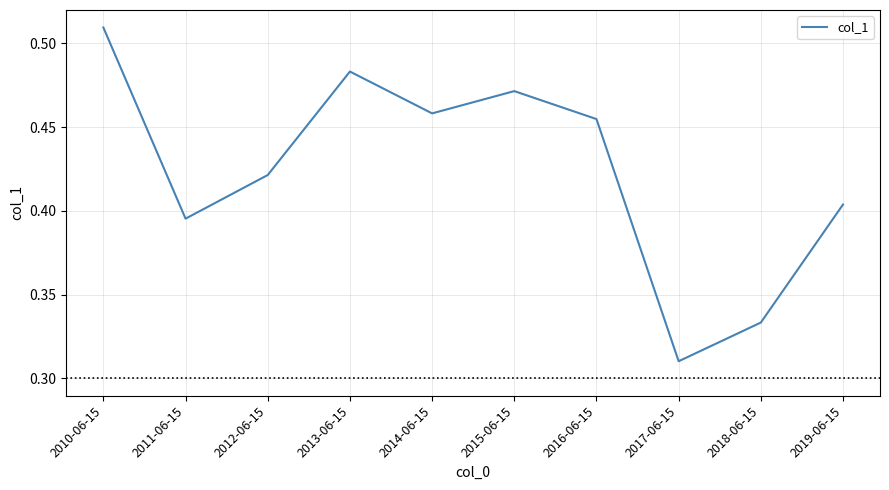

What position from the right is 2011-06-15?

9